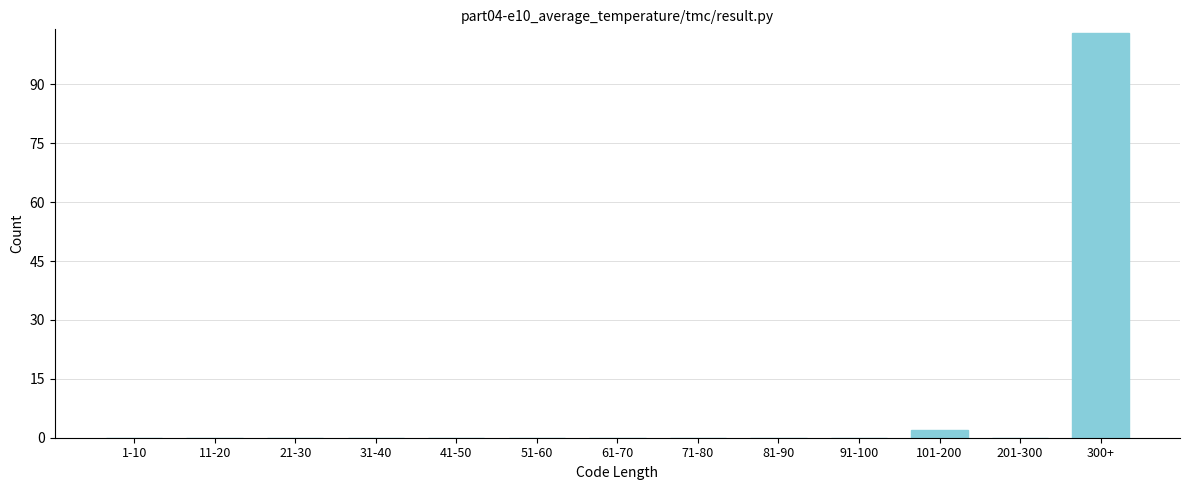

Reading left to right, list all the values displayed in this chart.

1-10=0	11-20=0	21-30=0	31-40=0	41-50=0	51-60=0	61-70=0	71-80=0	81-90=0	91-100=0	101-200=2	201-300=0	300+=103